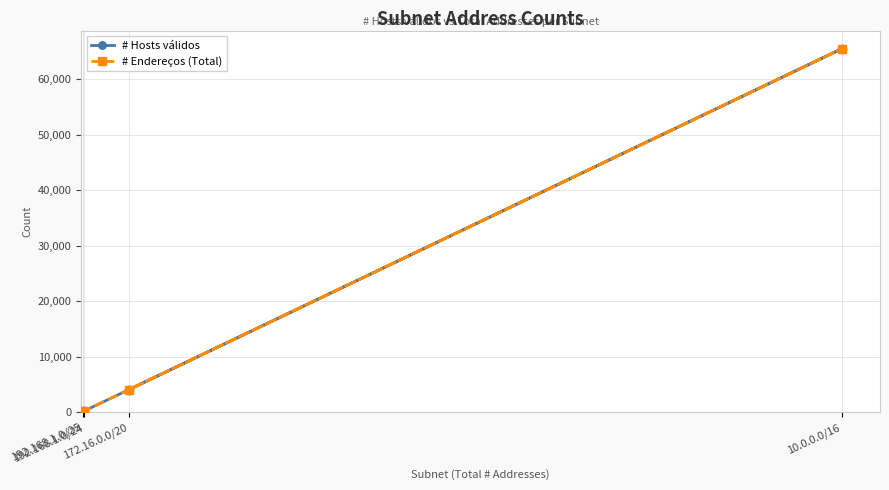

True or false: # Endereços (Total) and # Hosts válidos cross at least once.

False